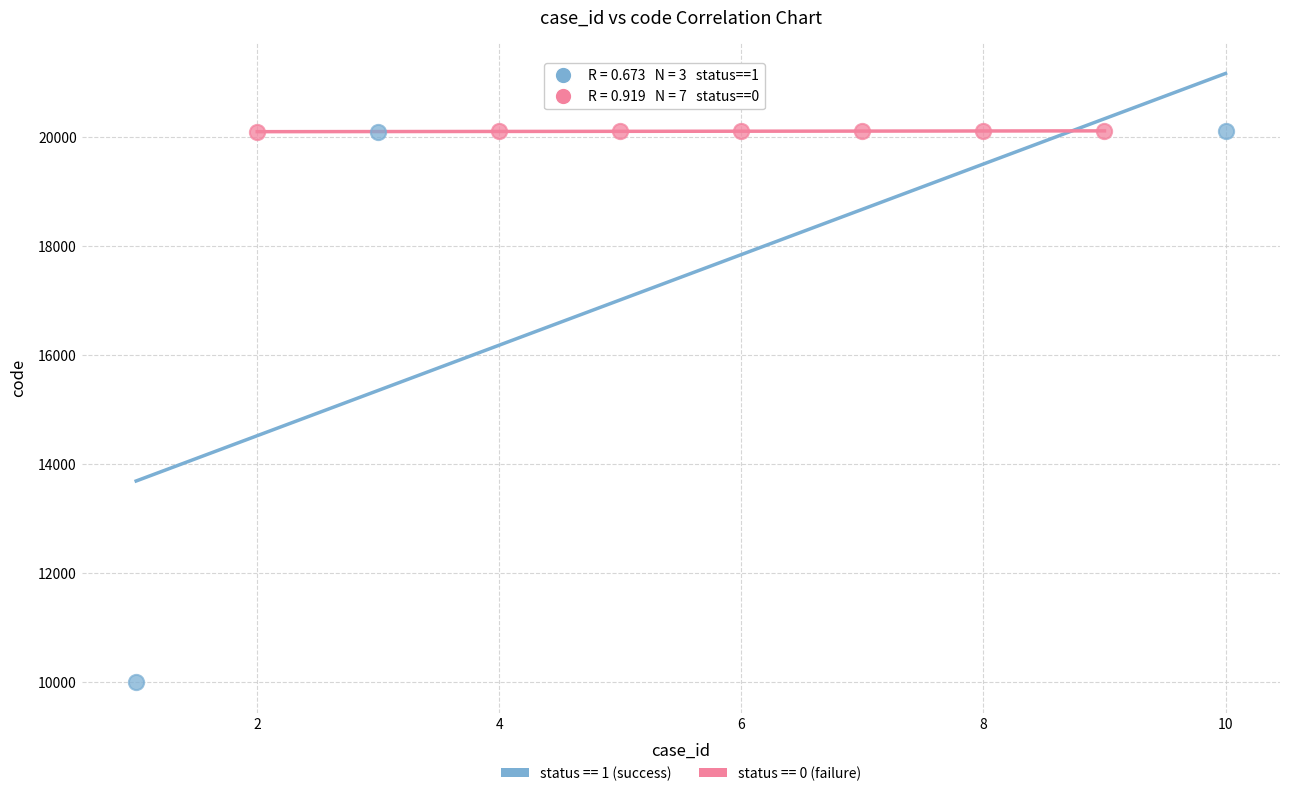

Which series has the largest Y range (max minus min)?

status == 1 (success)